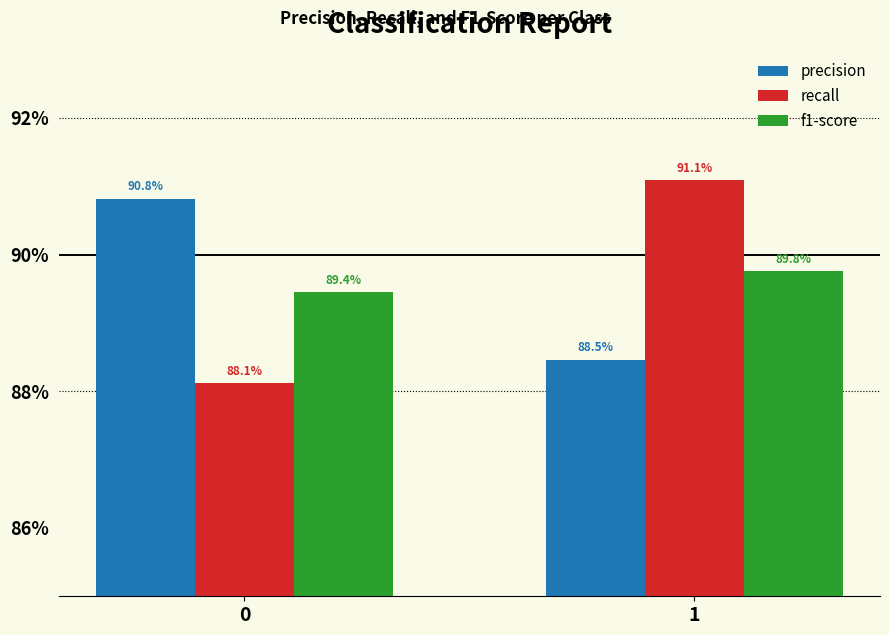

Is it true that recall equals 0.9 at 1?

True